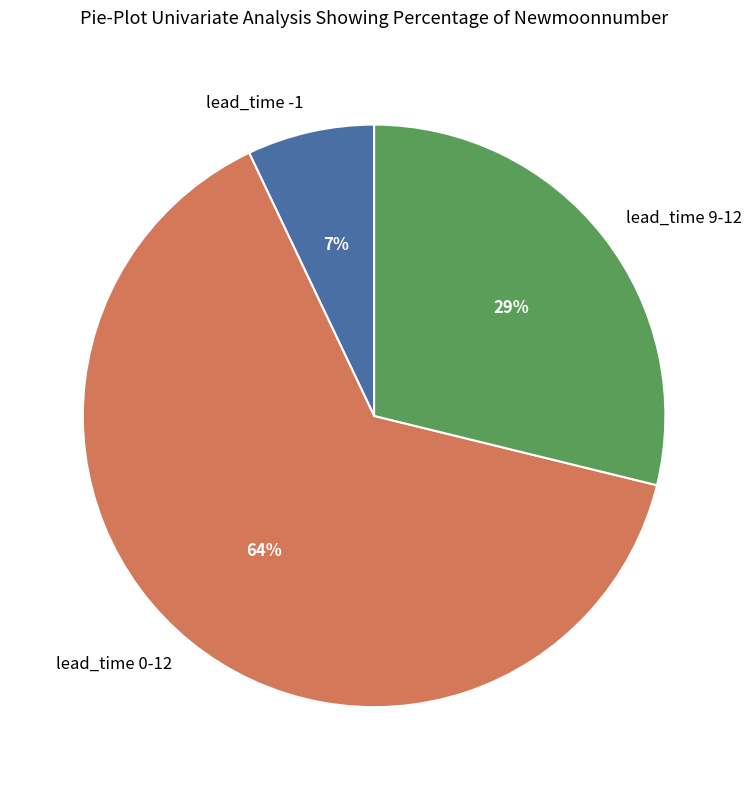

What percentage is the lead_time -1 slice, to the nearest percent?

7%